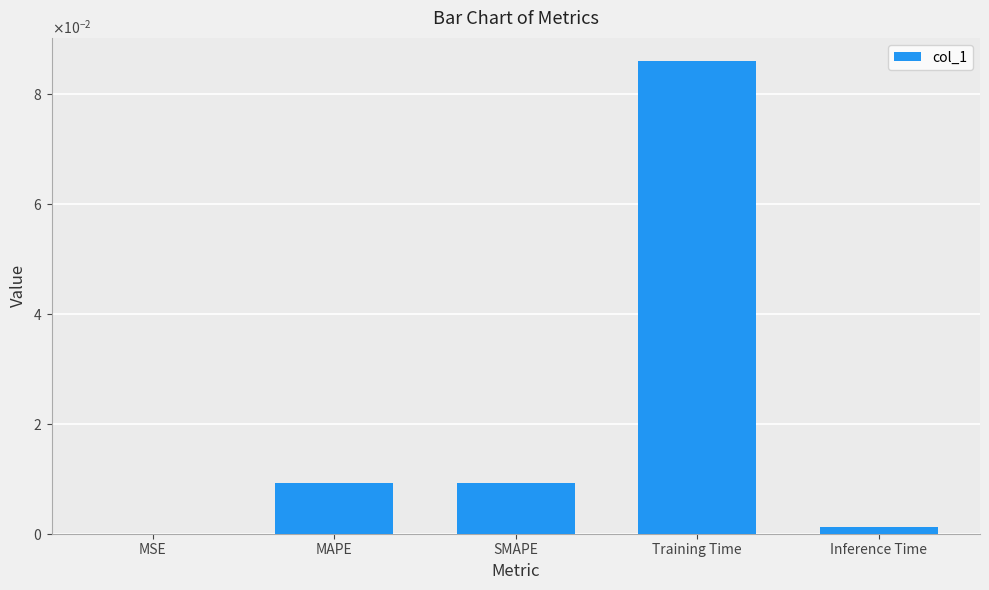

List the labels in order of value, largest first.

Training Time, SMAPE, MAPE, Inference Time, MSE